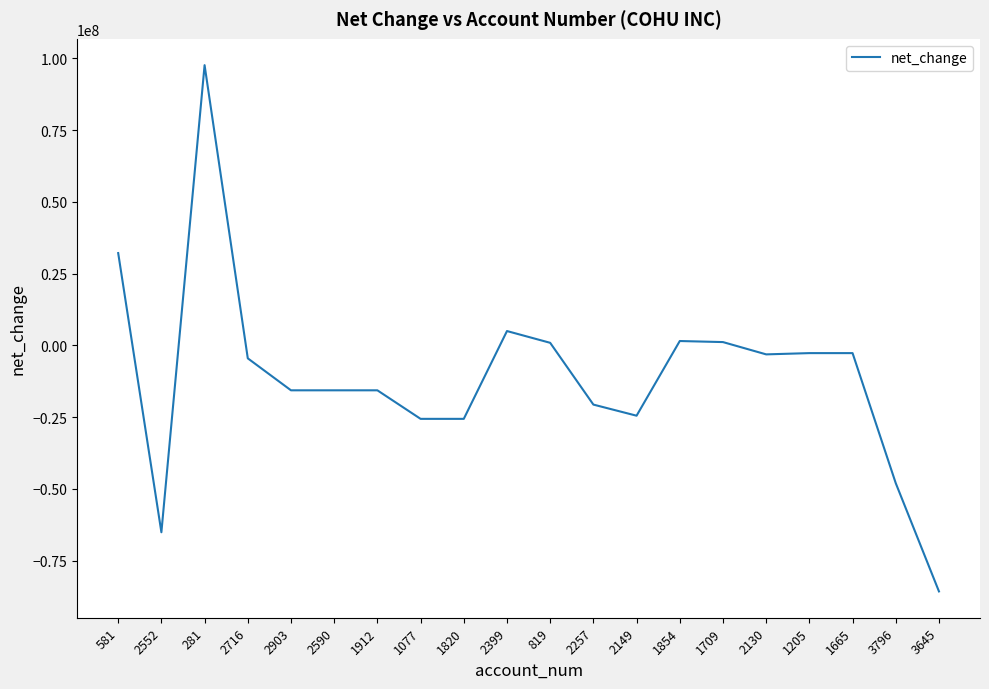

What is the average value?

-10868050